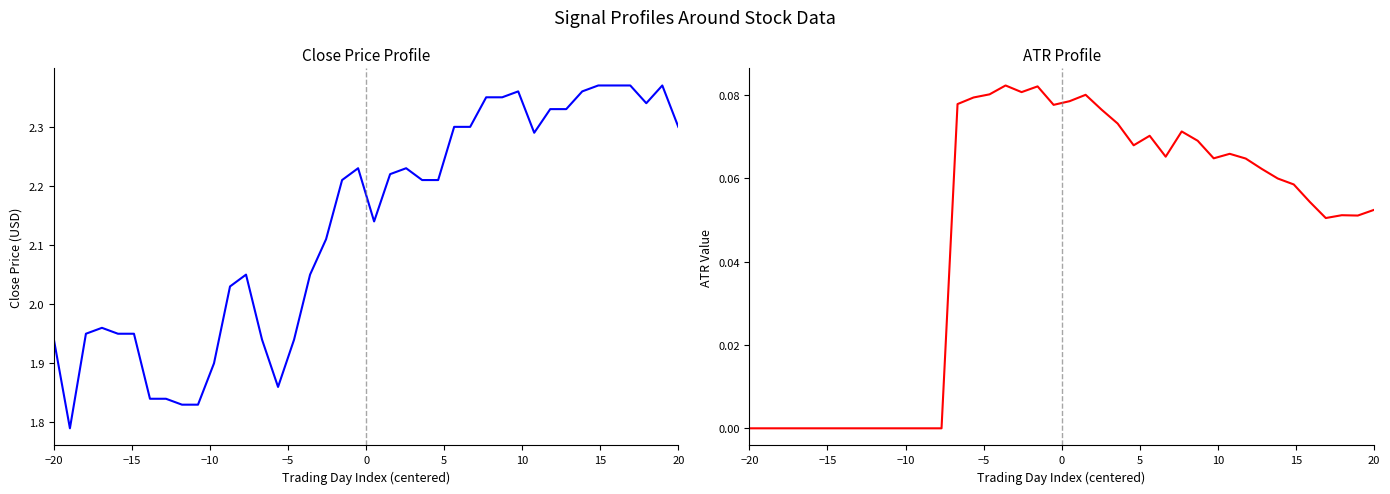

What is the difference between the second highest and minimum values in the Close series?

0.6